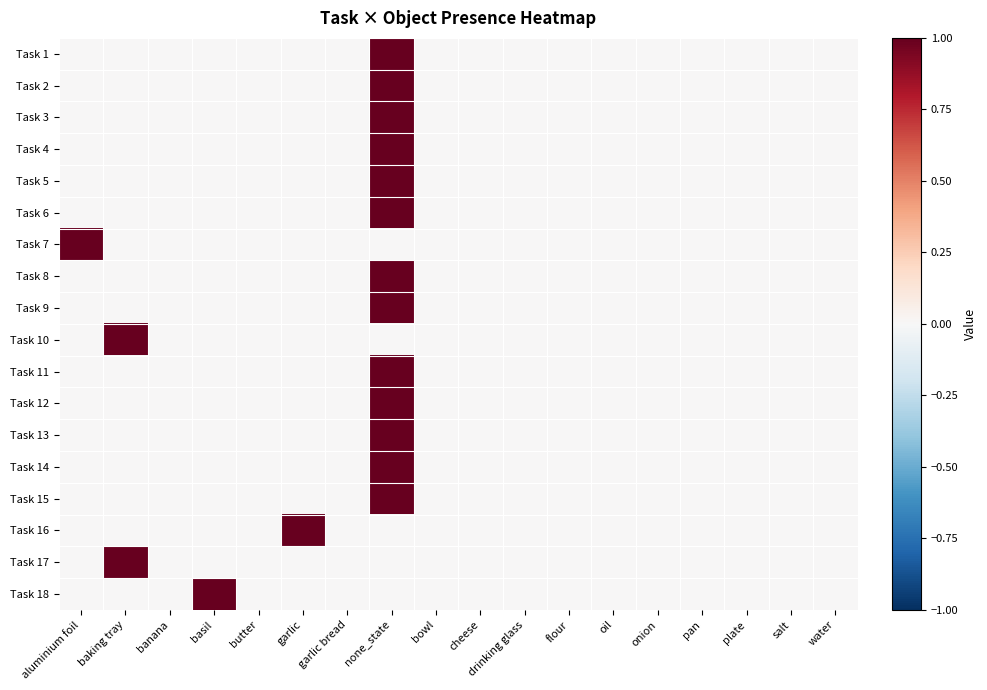

Which label corresponds to the smallest value in the chart?

aluminium foil